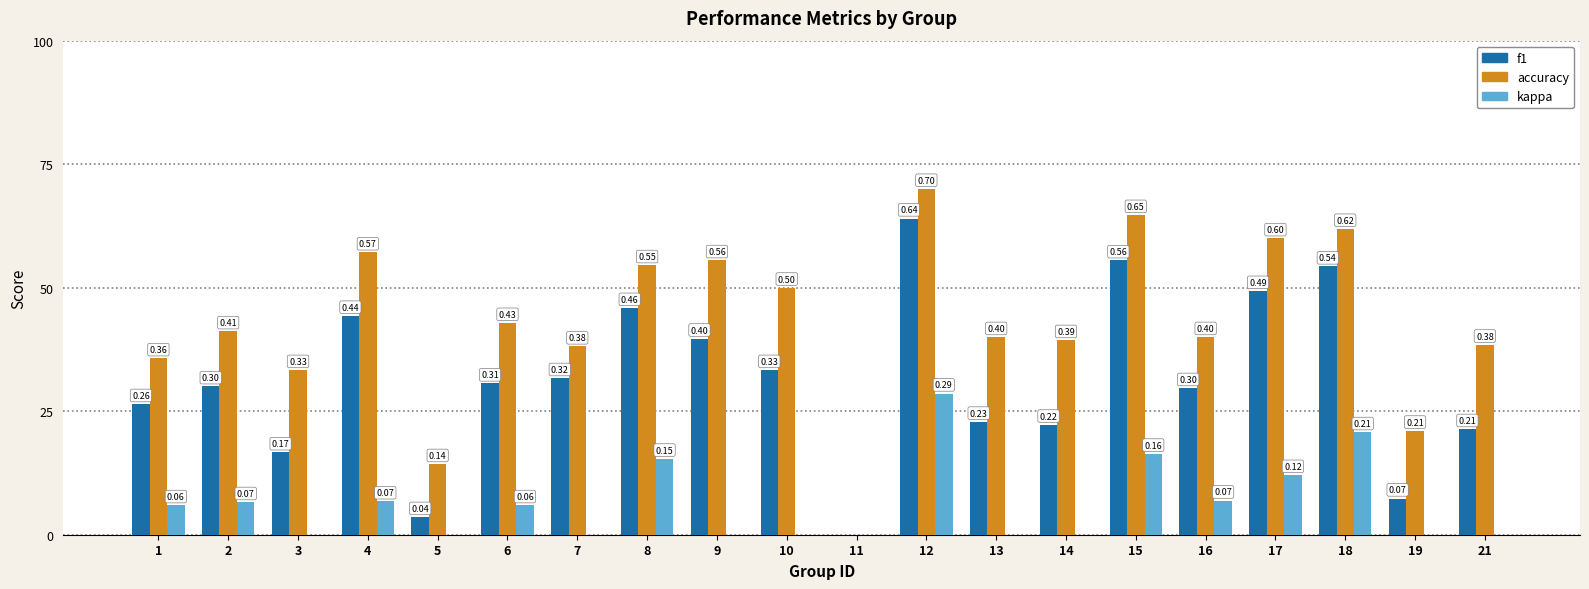

The value of kappa at 11 is 0.2. True or false?

False